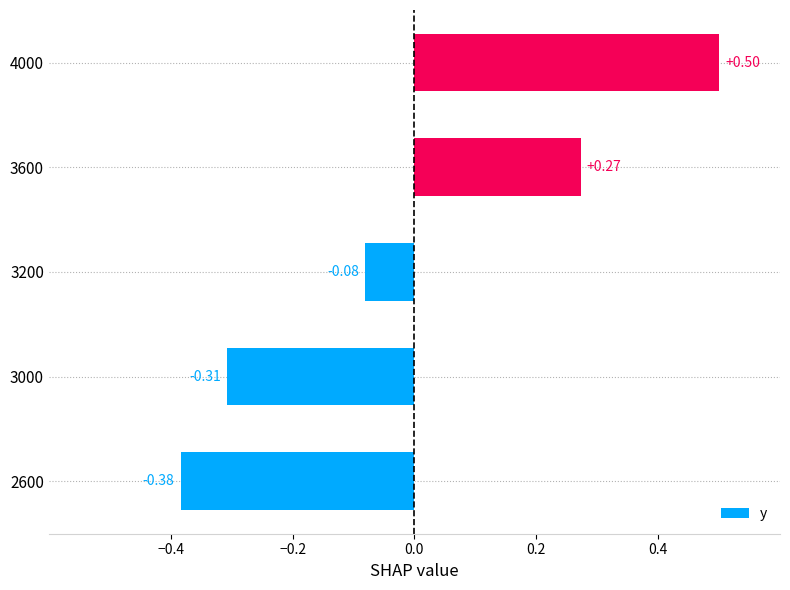

How many series are shown in this chart?

1